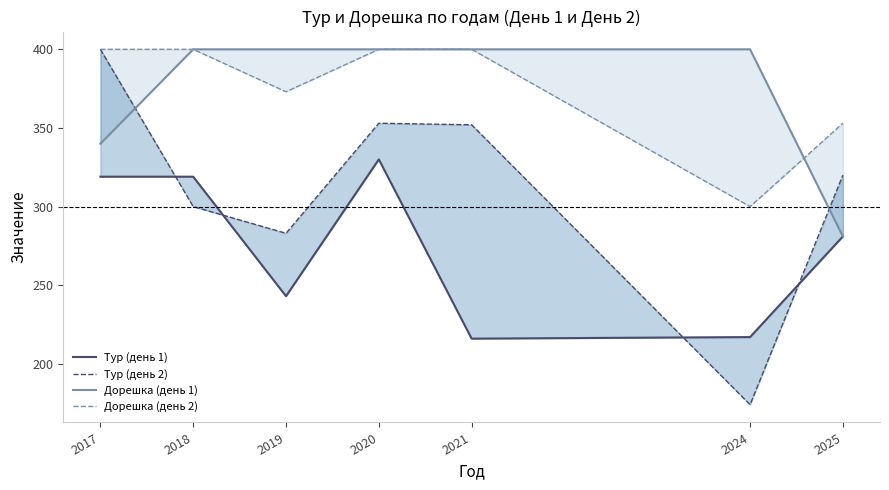

Does the chart have visible grid lines?

No